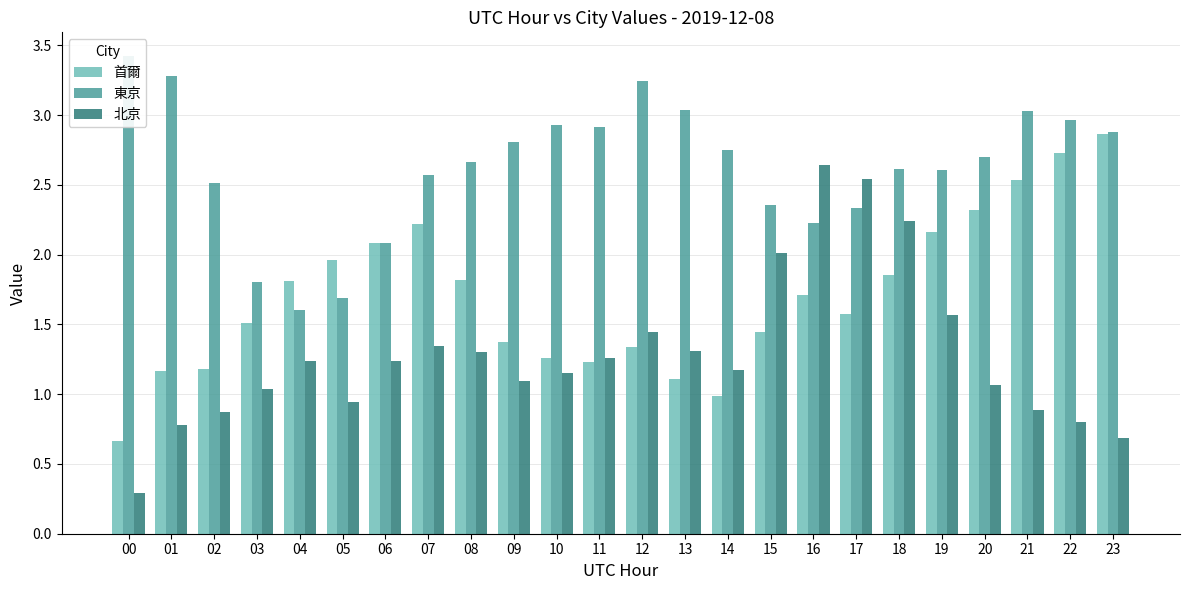

Which category has the lowest value in the 北京 series?

00